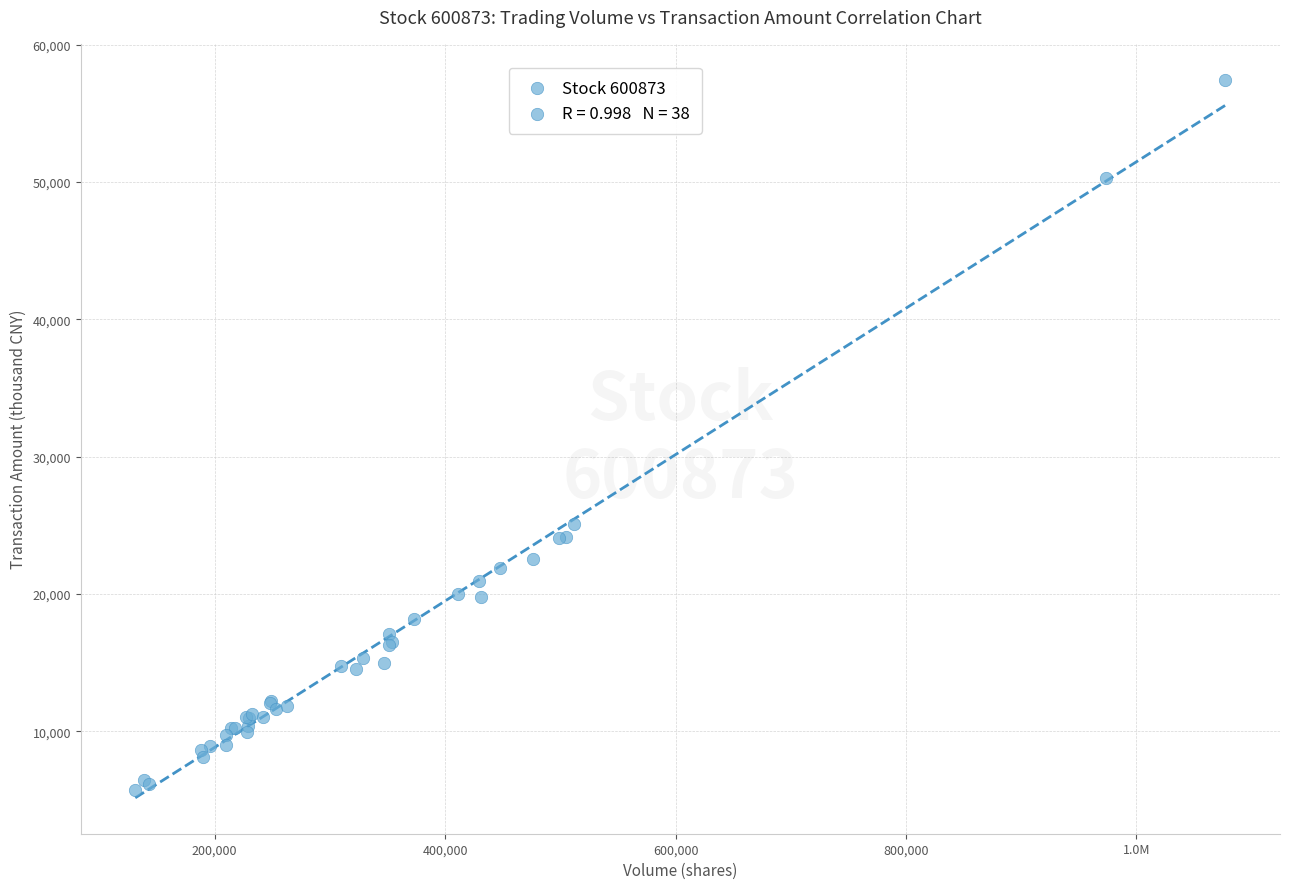

What Y value in the scatter plot is closest to 31589?

25109